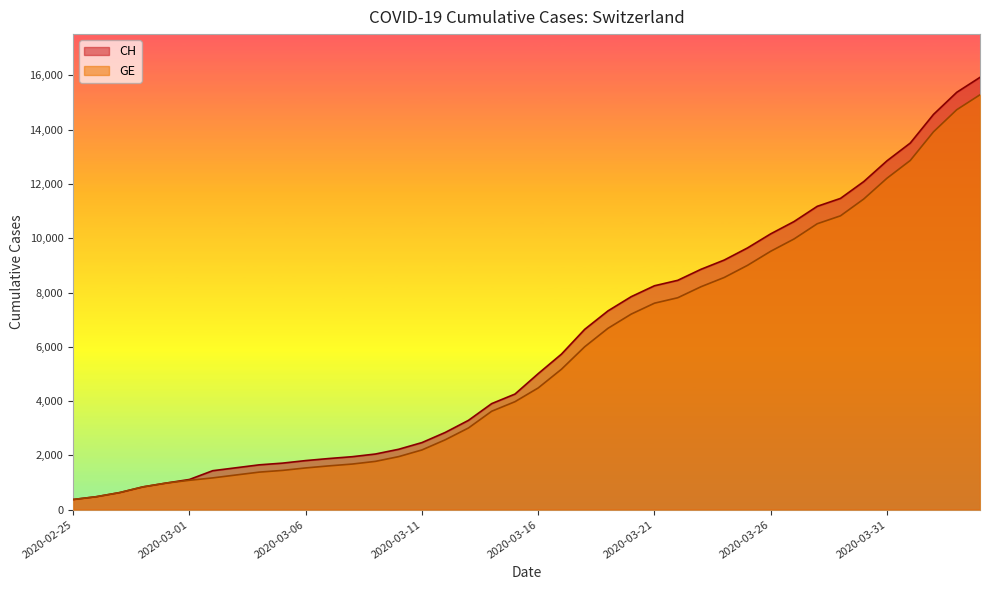

What is the highest value of the CH series?

15926